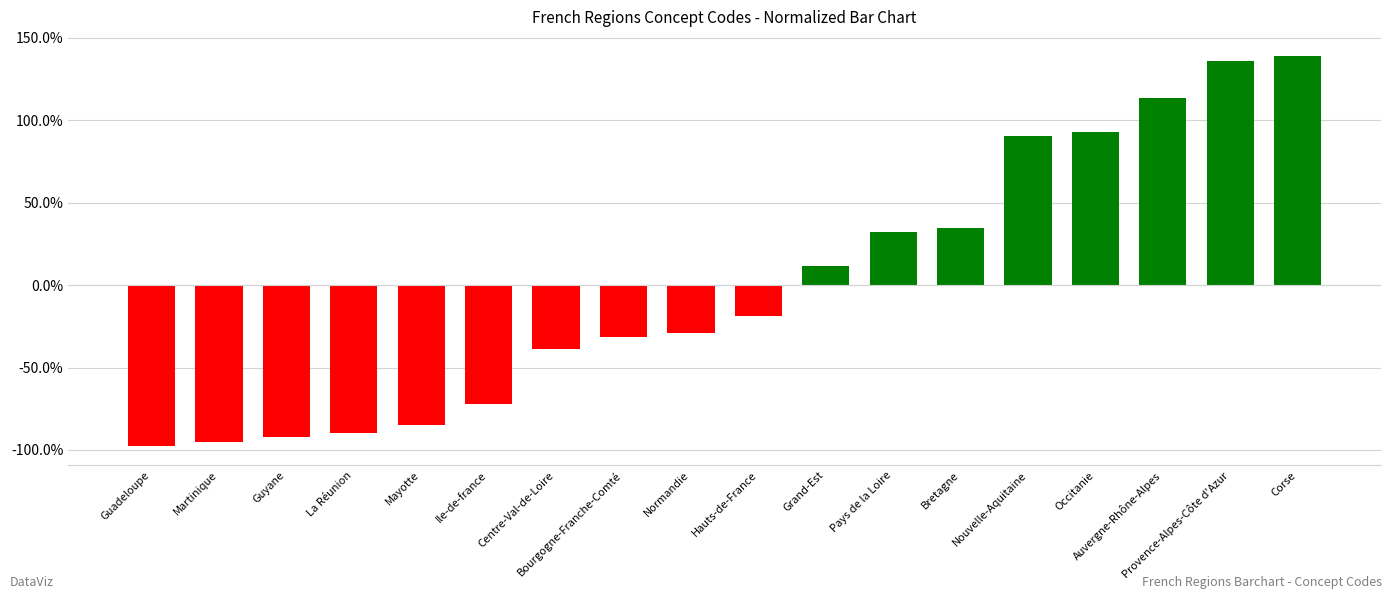

Read the value at Ile-de-france.

-0.7